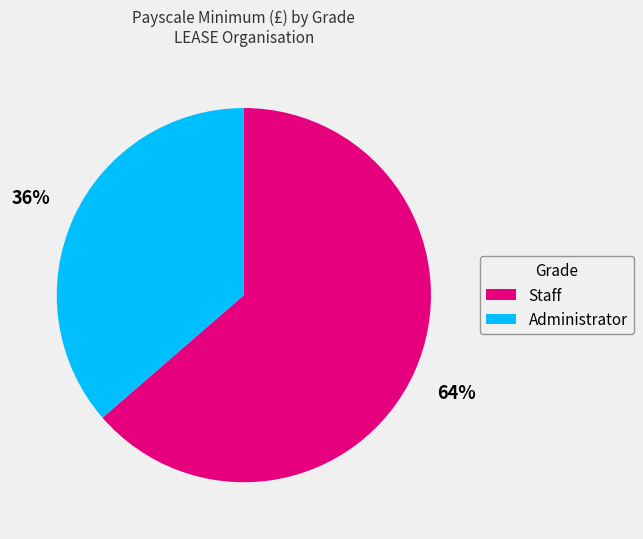

True or false: Administrator accounts for 23% of the total.

False